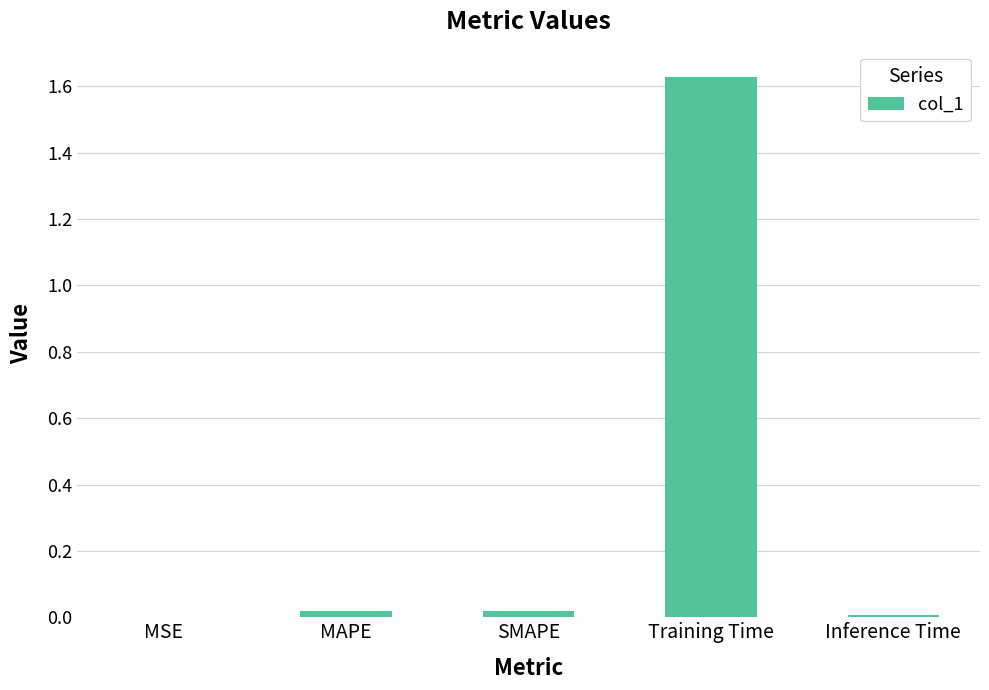

The chart shows a value of 0.8 at Training Time. True or false?

False